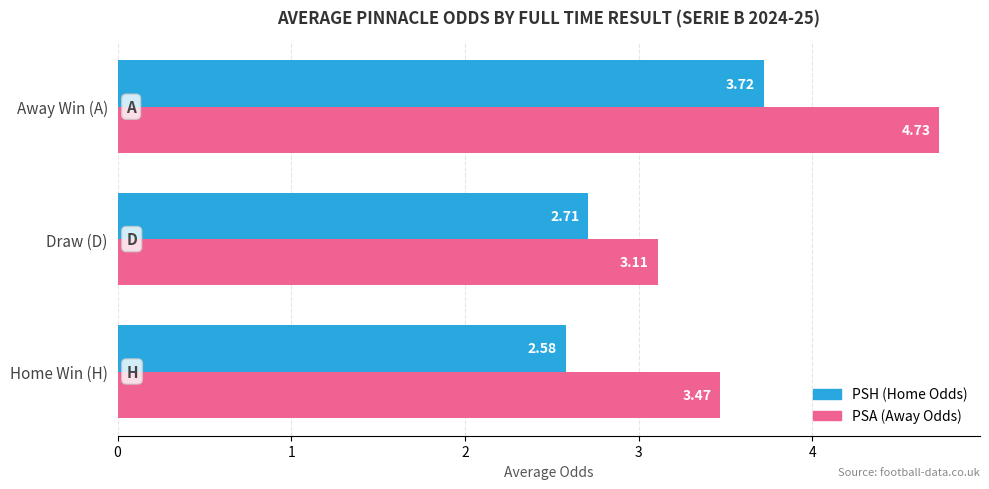

What are all the series names shown in the legend?

PSH (Home Odds), PSA (Away Odds)